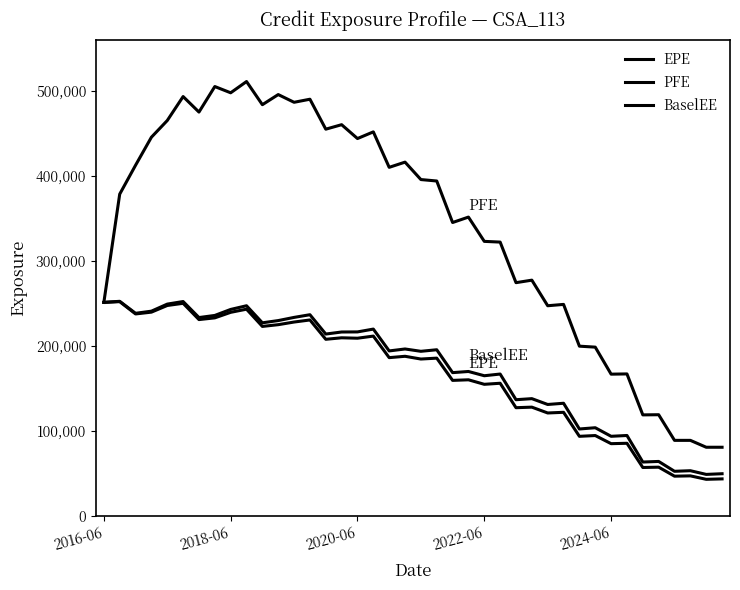

How many lines are shown in the chart?

3